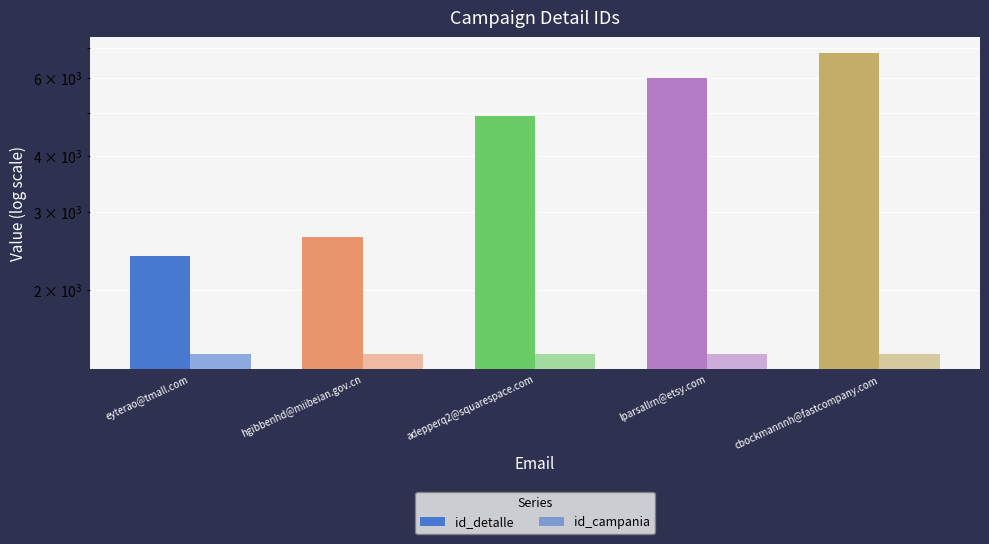

At which category is the sum across all series the highest?

cbockmannnh@fastcompany.com